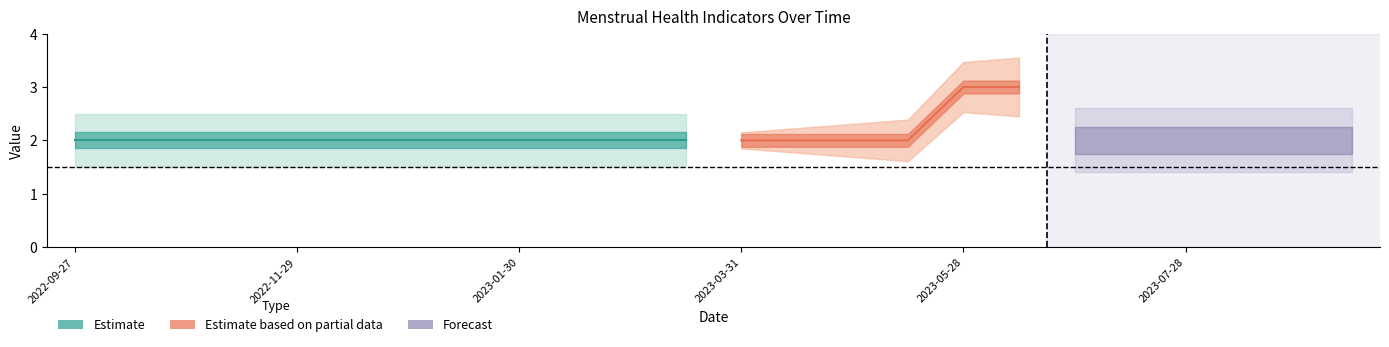

Is it true that Menstrual_Flow equals 1 at 2023-01-01?

False